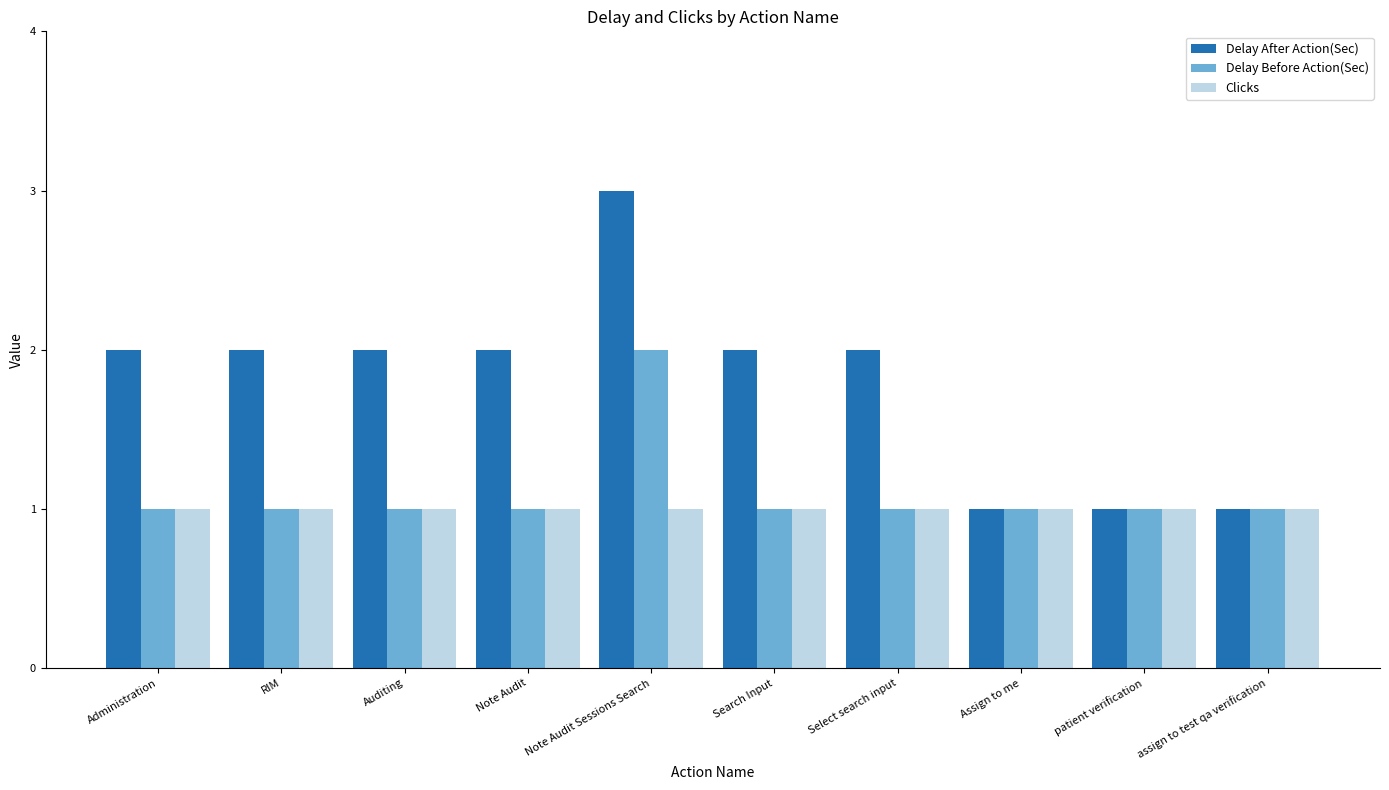

What is the highest value of the Delay After Action(Sec) series?

3